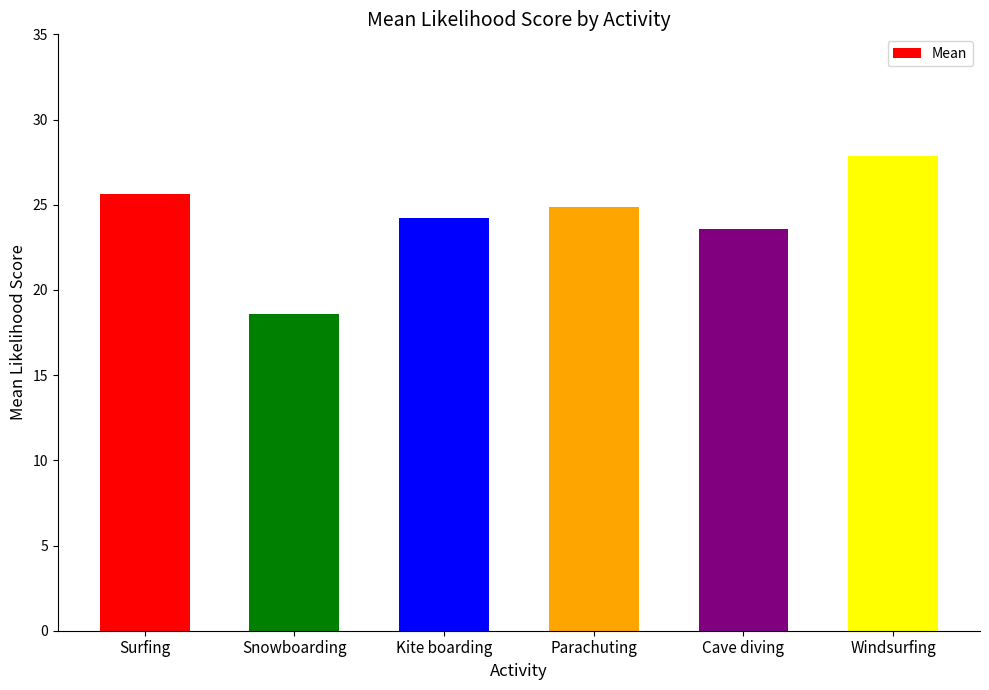

How many data points are less than 24?

2